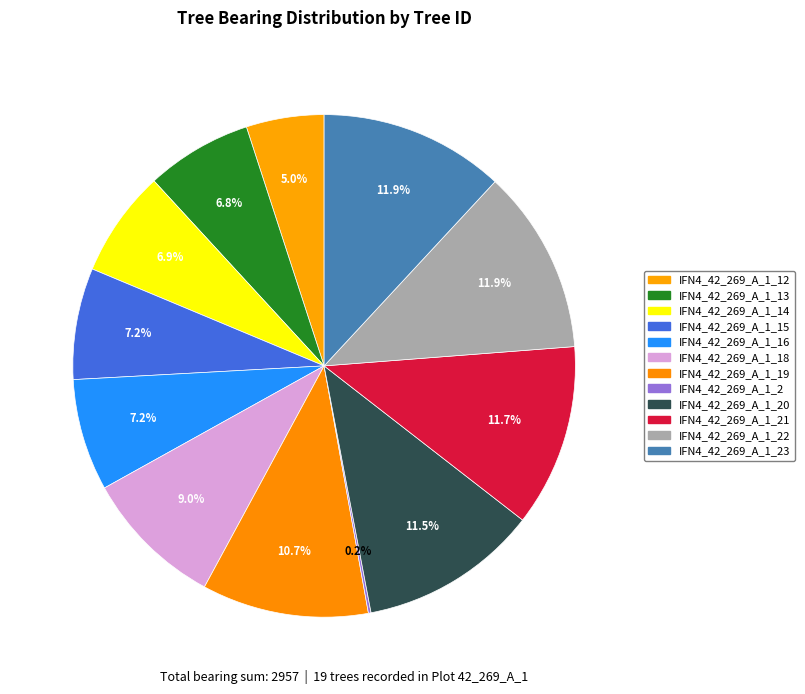

Which slice is the largest?

IFN4_42_269_A_1_23